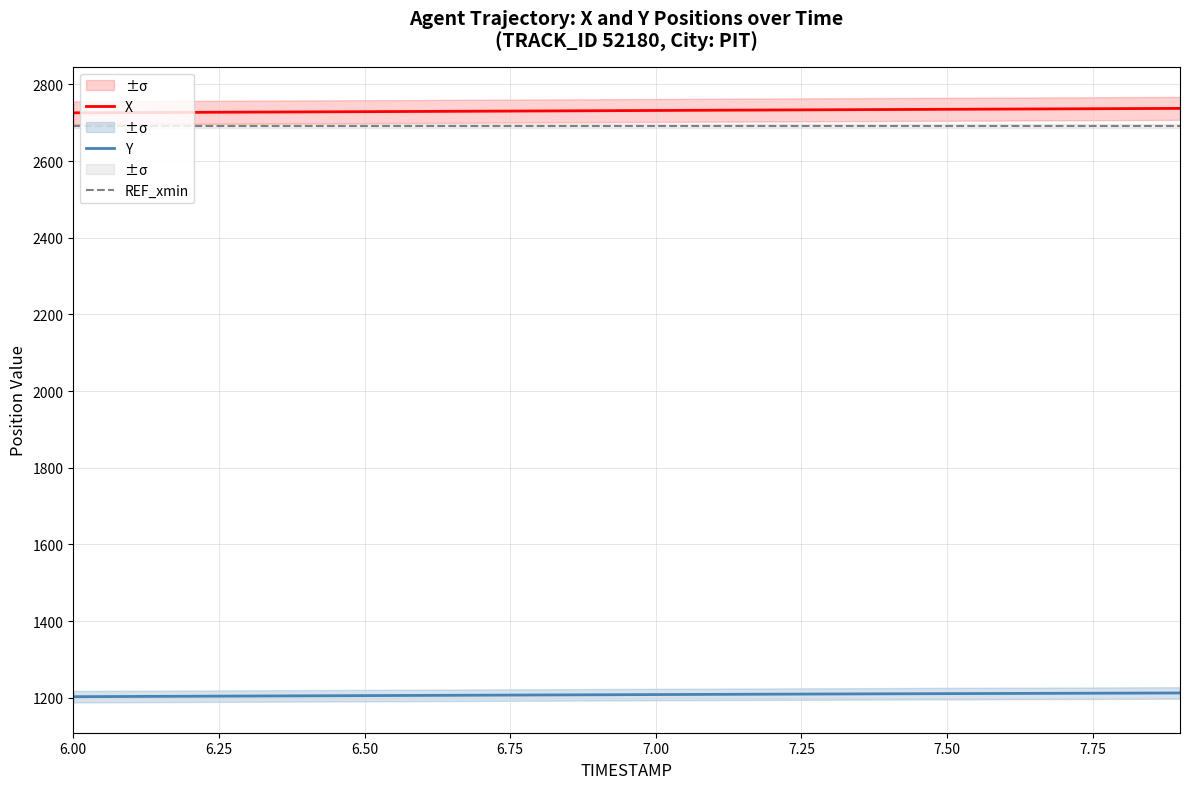

True or false: X and REF_xmin intersect in this chart.

False